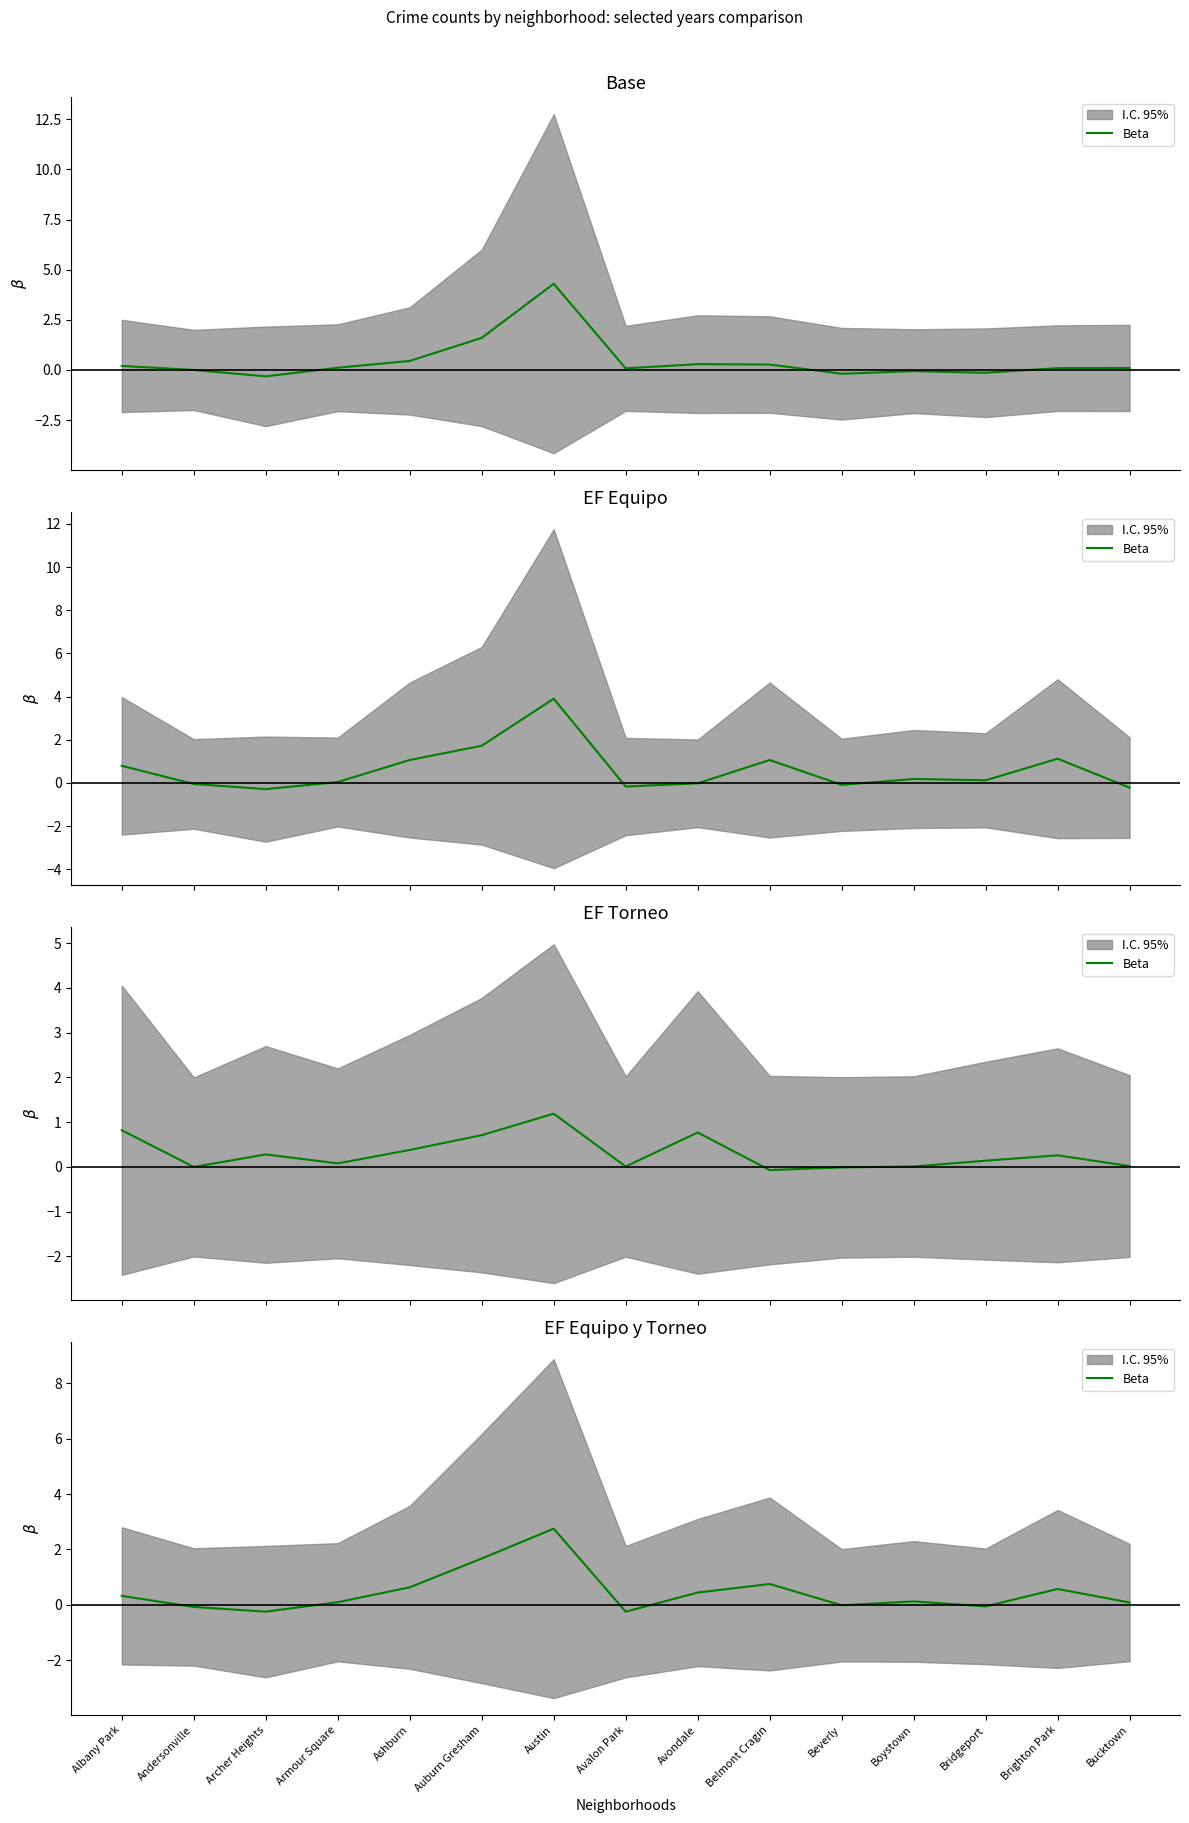

What is the label of the 1st point from the left?

Albany Park